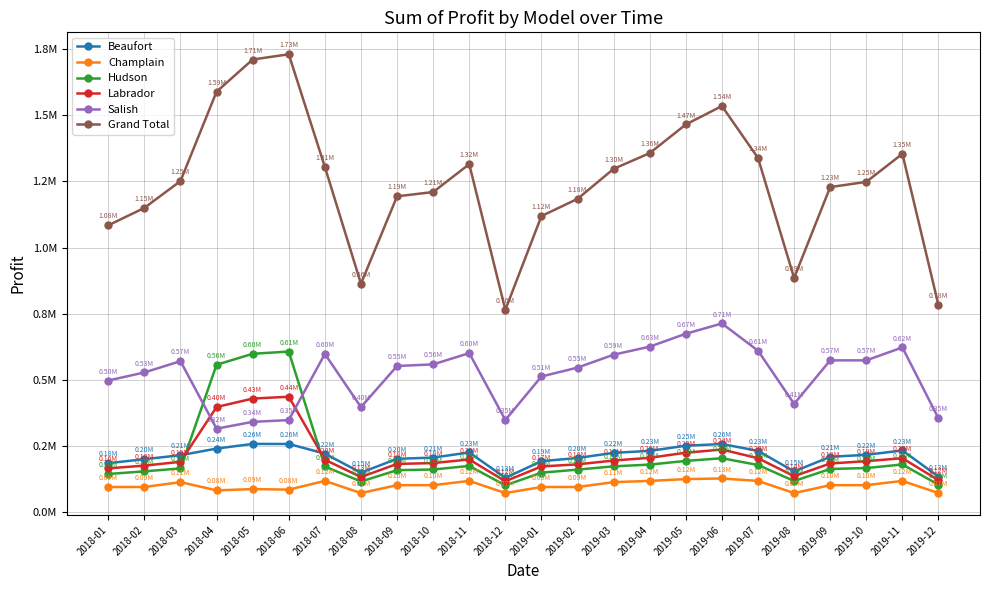

What are all the series names shown in the legend?

Beaufort, Champlain, Hudson, Labrador, Salish, Grand Total